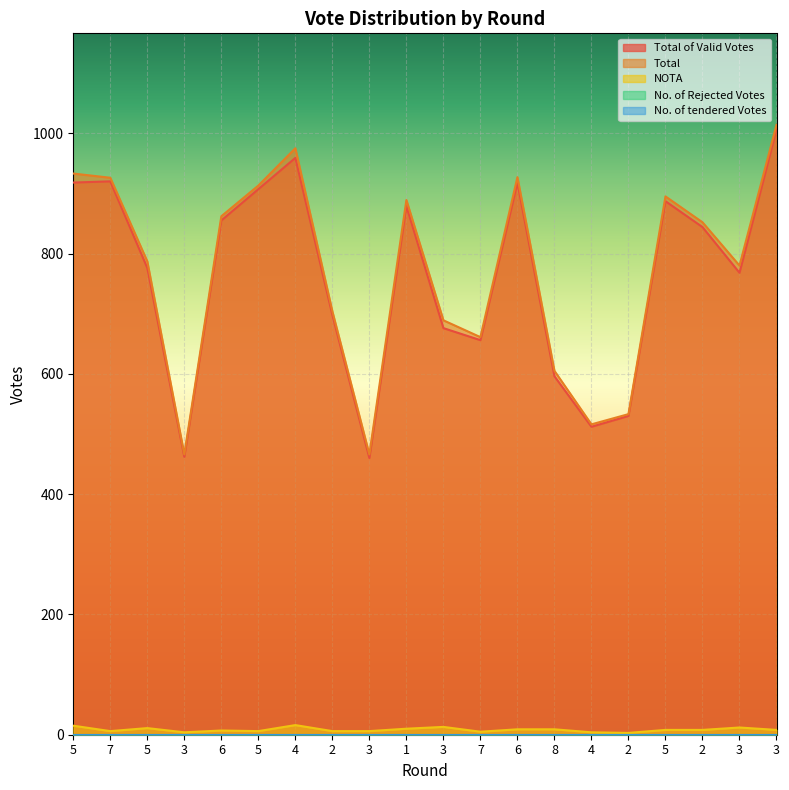

Which label corresponds to the smallest value in the chart?

2